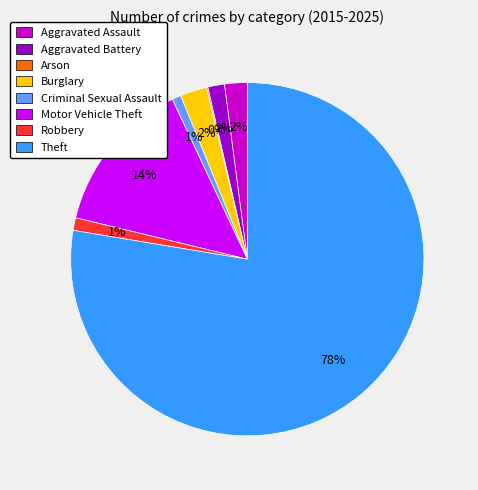

What is the majority slice?

Theft